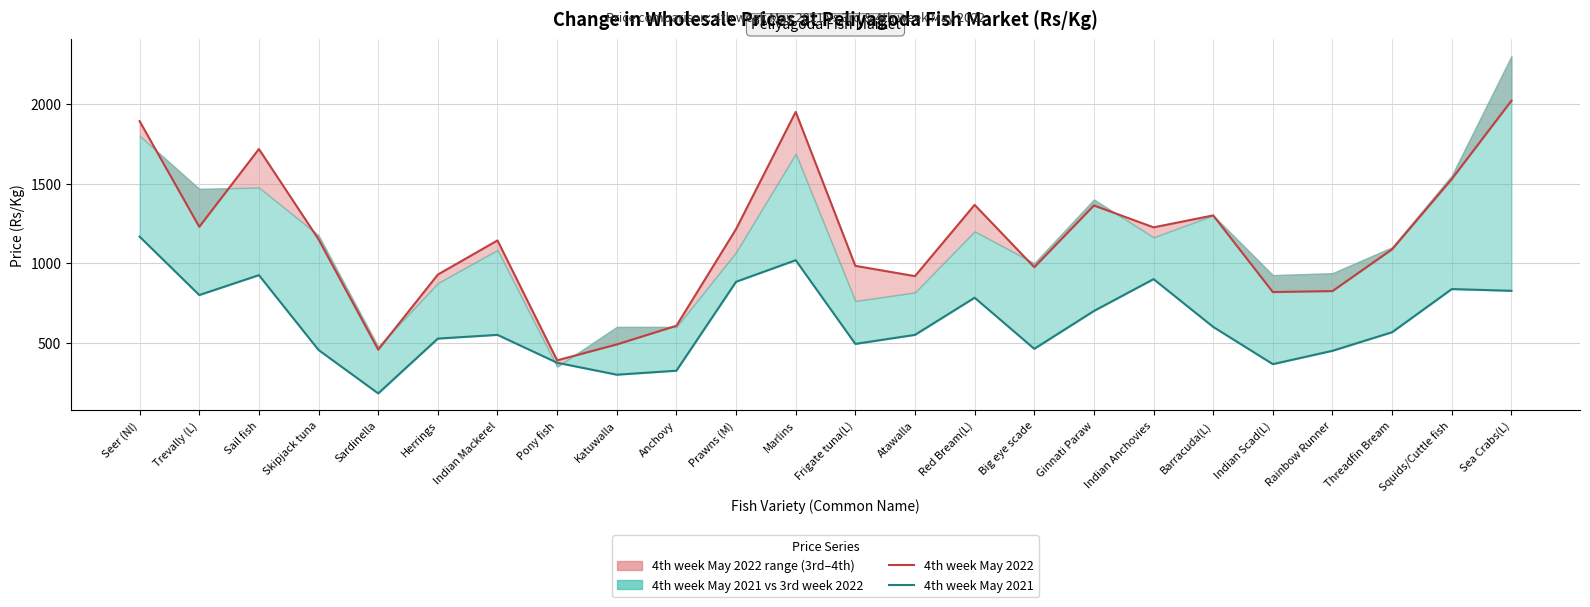

How many lines are shown in the chart?

2